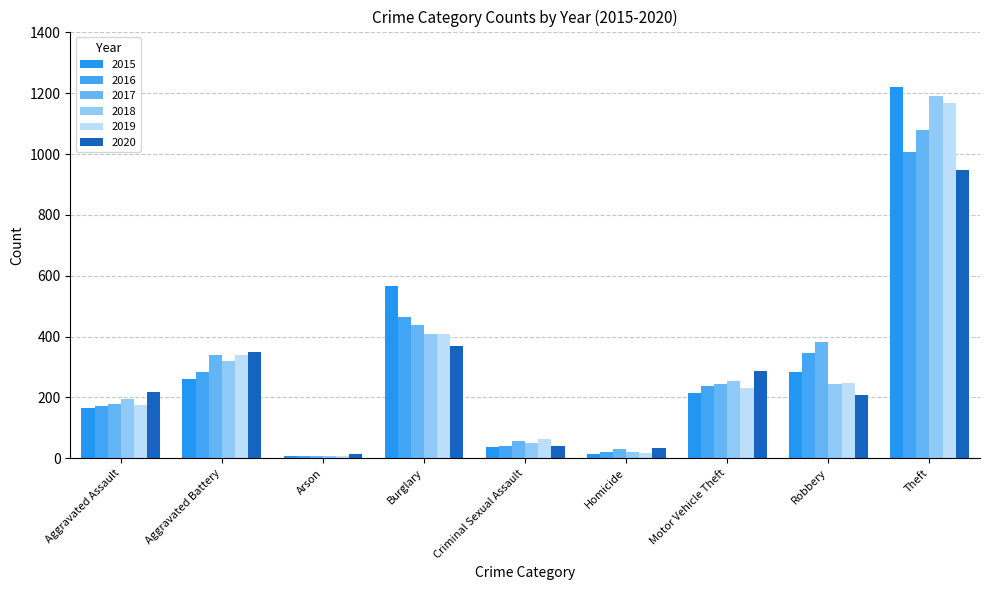

Are the bars horizontal?

No